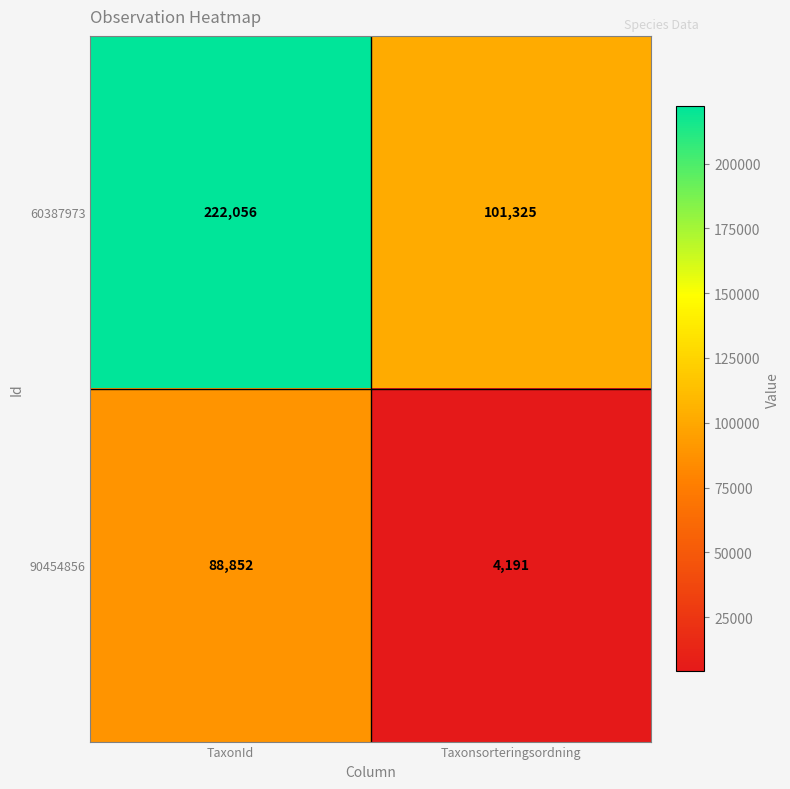

Rank the categories by 90454856 value from highest to lowest.

TaxonId, Taxonsorteringsordning